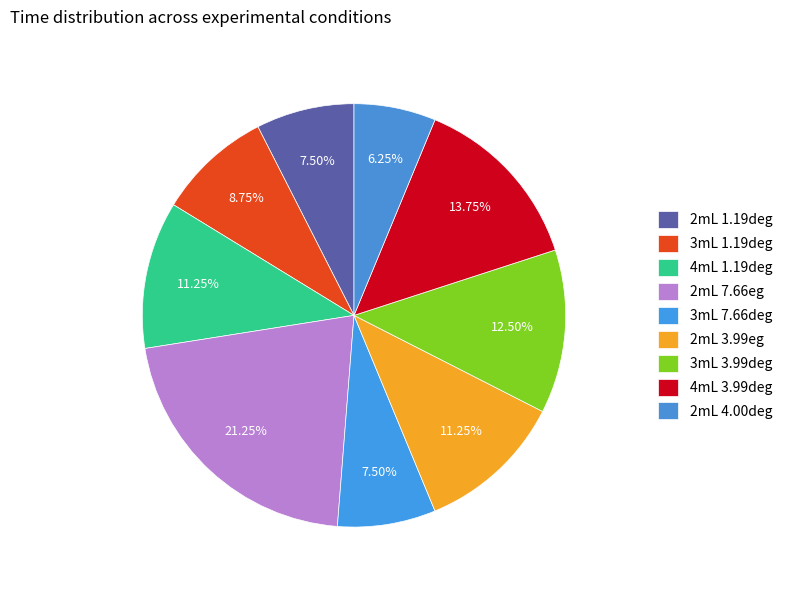

Does 2mL 4.00deg represent more than half of the total?

No